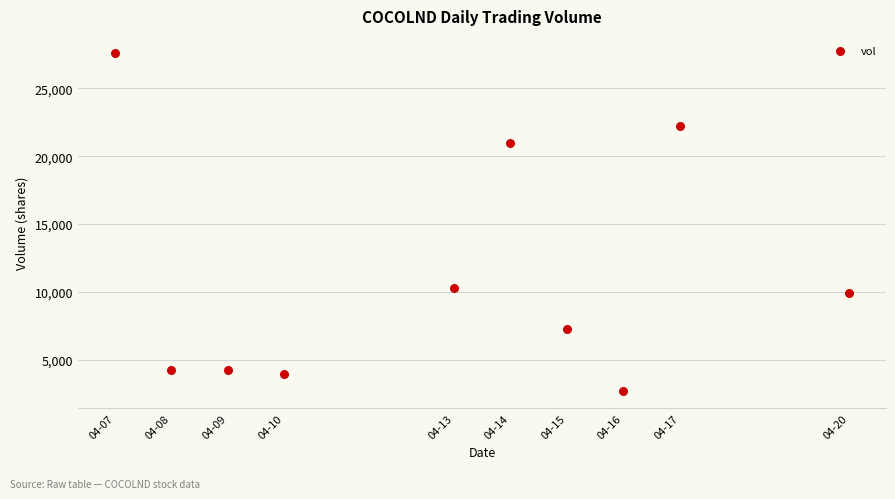

What Y value in the scatter plot is closest to 15150?

10300